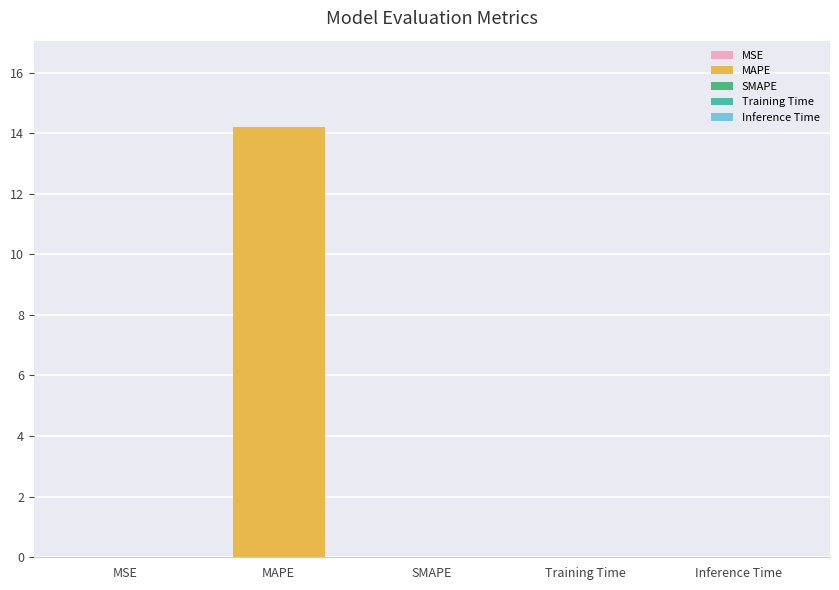

Is it true that the value at Training Time is 0.0?

True